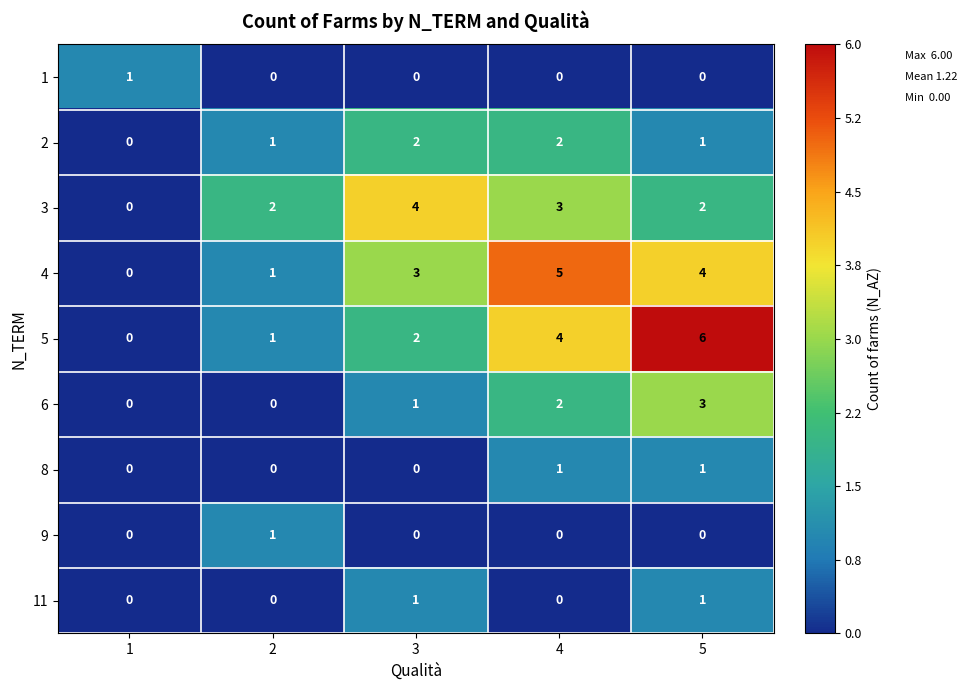

Which series has the widest spread of values?

5